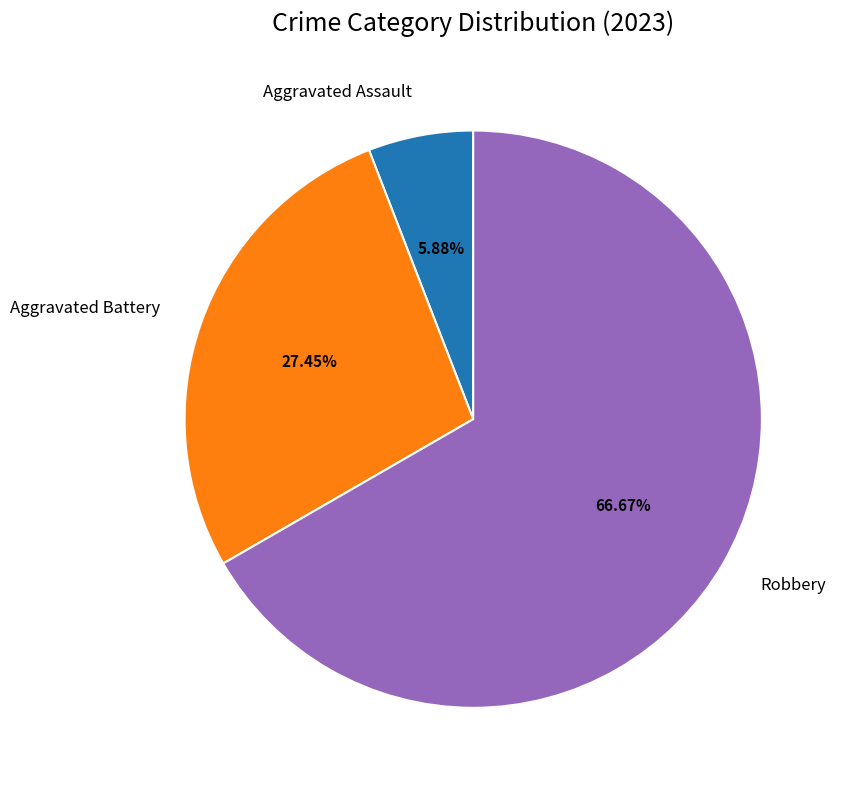

Which has a higher value, Robbery or Aggravated Assault?

Robbery